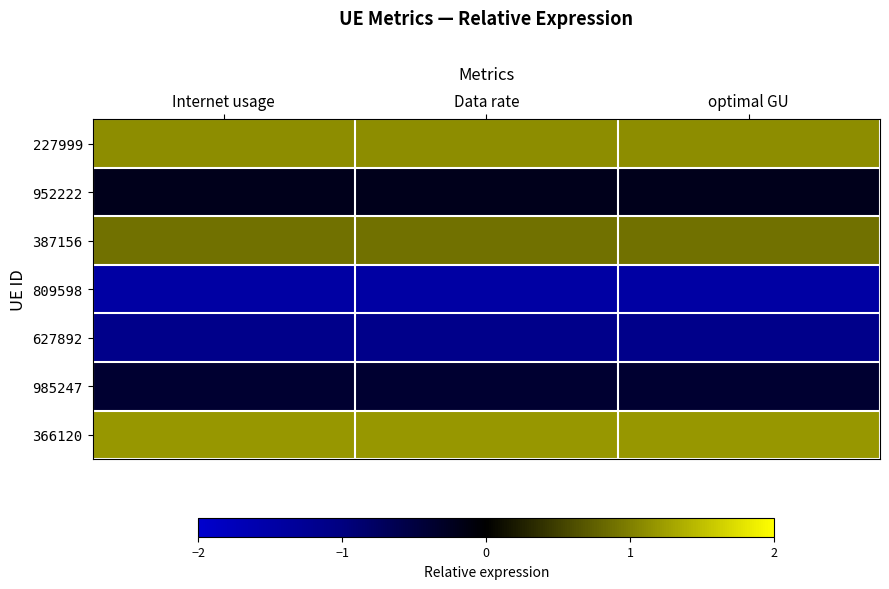

What is the spread (max minus min) of values at optimal GU?

2.6